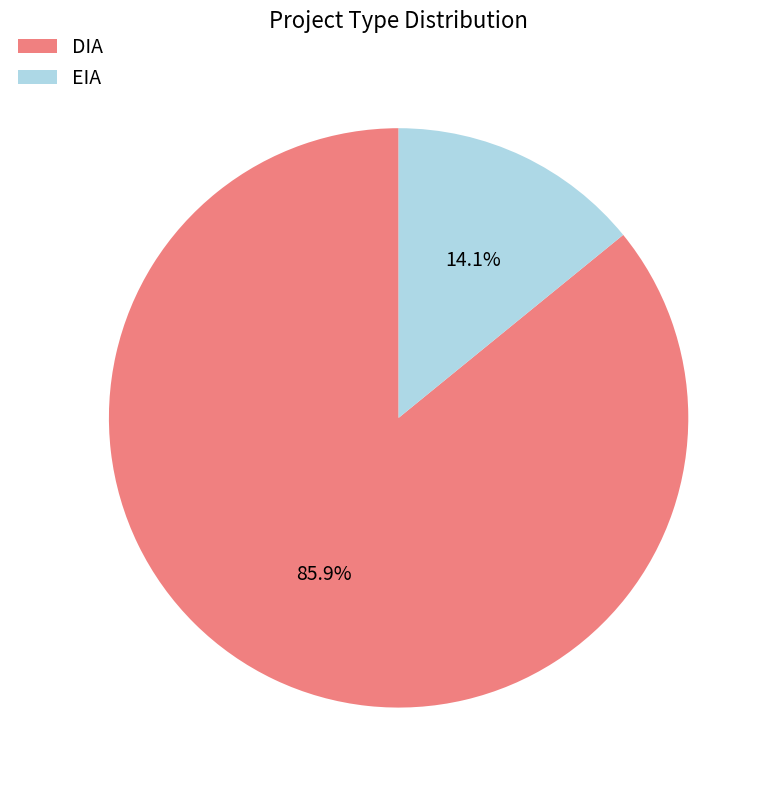

What is the largest slice in the pie chart?

DIA